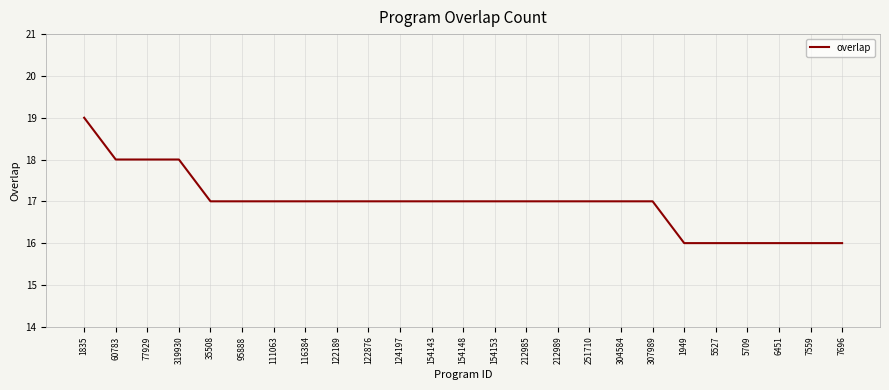

What is the difference between the maximum and minimum values?

3